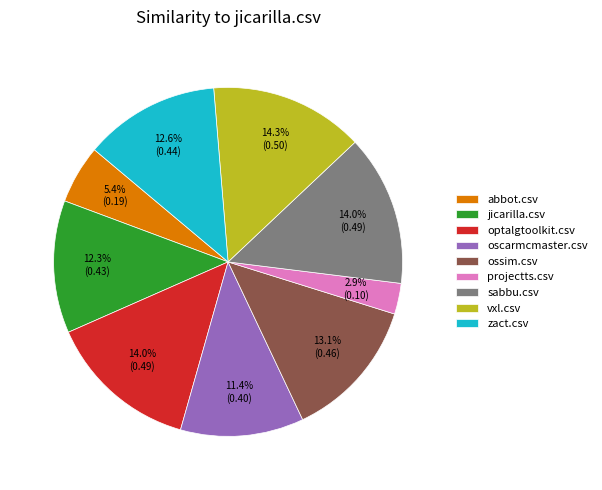

To the nearest percent, what is the difference between the largest and smallest slice percentages?

11%